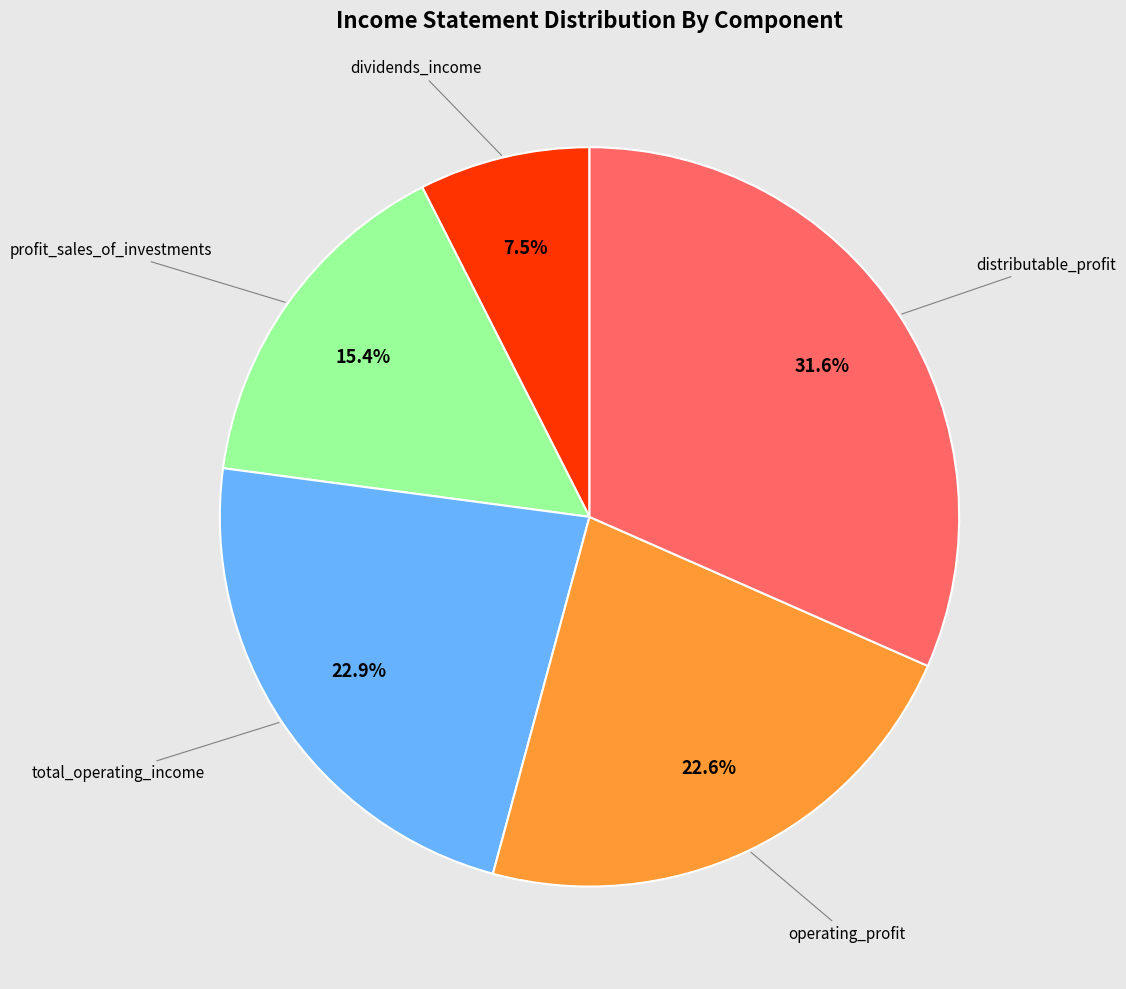

Do profit_sales_of_investments and operating_profit together represent more than half of the pie?

No